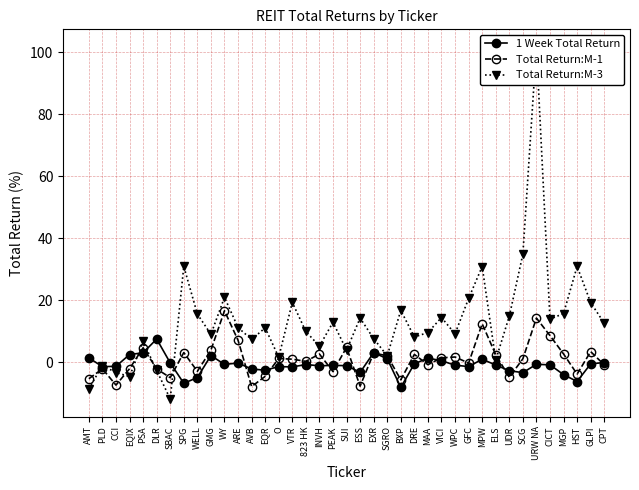

How many series are shown in this chart?

3